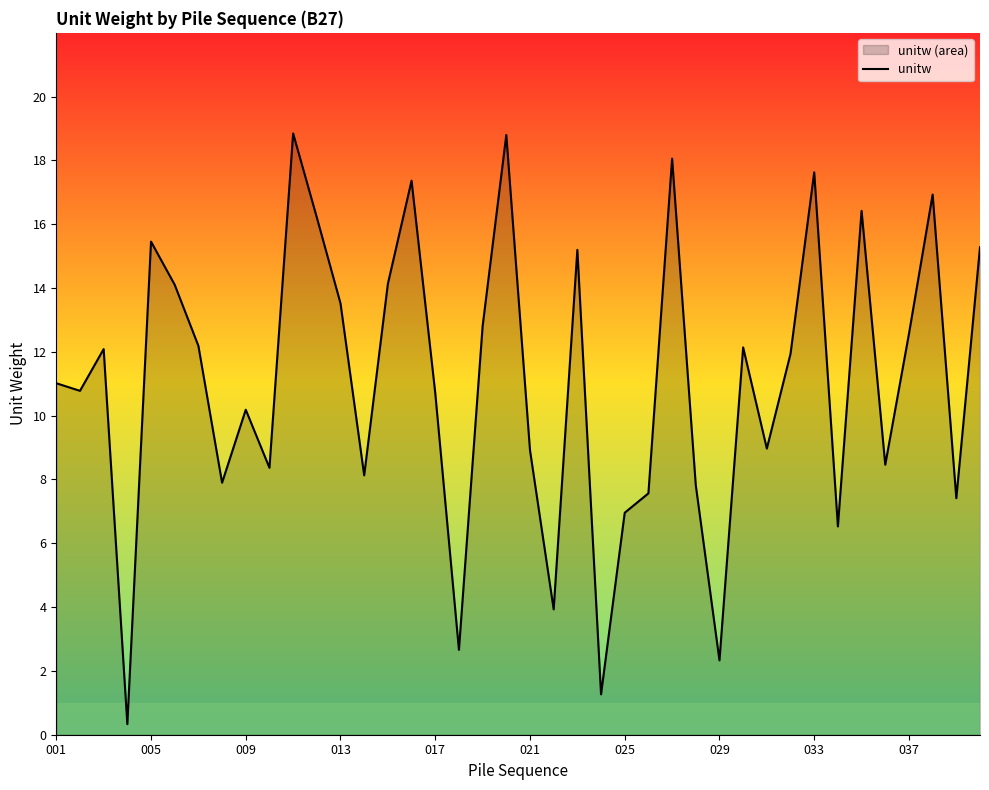

Reading left to right, what are all the values shown in this chart?

11.0	10.8	12.1	0.3	15.5	14.1	12.2	7.9	10.2	8.4	18.8	16.2	13.5	8.1	14.1	17.4	10.7	2.7	12.8	18.8	8.9	3.9	15.2	1.3	7.0	7.6	18.1	7.8	2.3	12.1	9.0	11.9	17.6	6.5	16.4	8.5	12.6	16.9	7.4	15.3